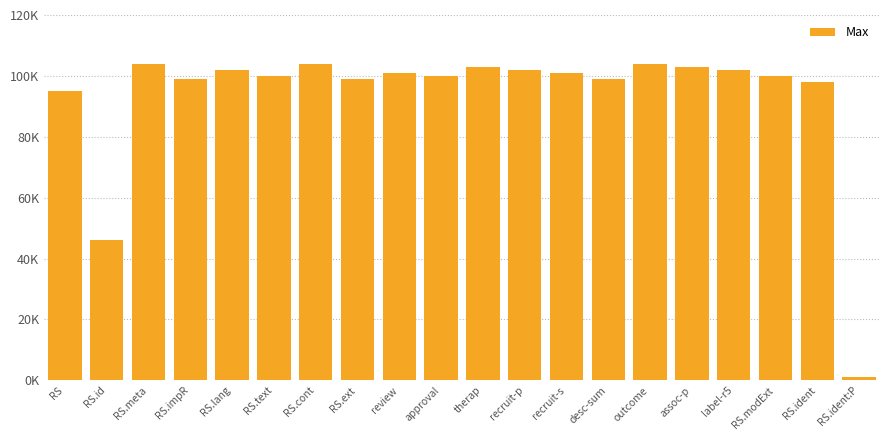

List the labels in order of value, largest first.

RS.meta, RS.cont, outcome, therap, assoc-p, RS.lang, recruit-p, label-r5, review, recruit-s, RS.text, approval, RS.modExt, RS.impR, RS.ext, desc-sum, RS.ident, RS, RS.id, RS.ident:P